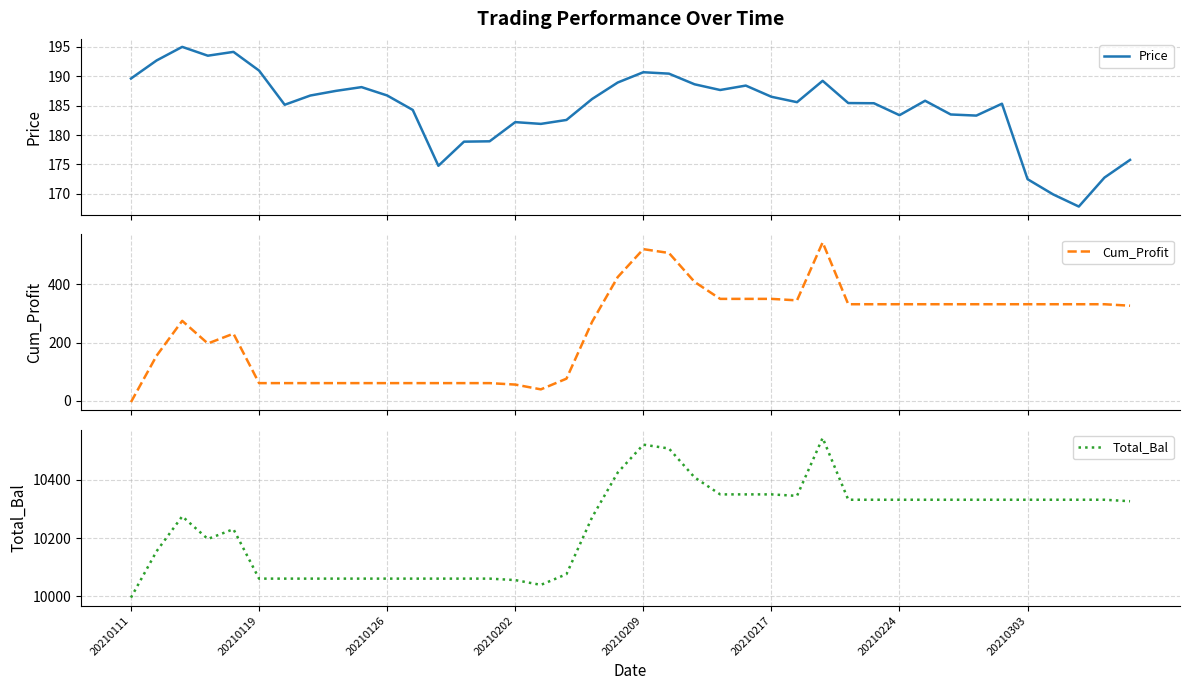

At which category does the chart reach its minimum across all series?

20210111